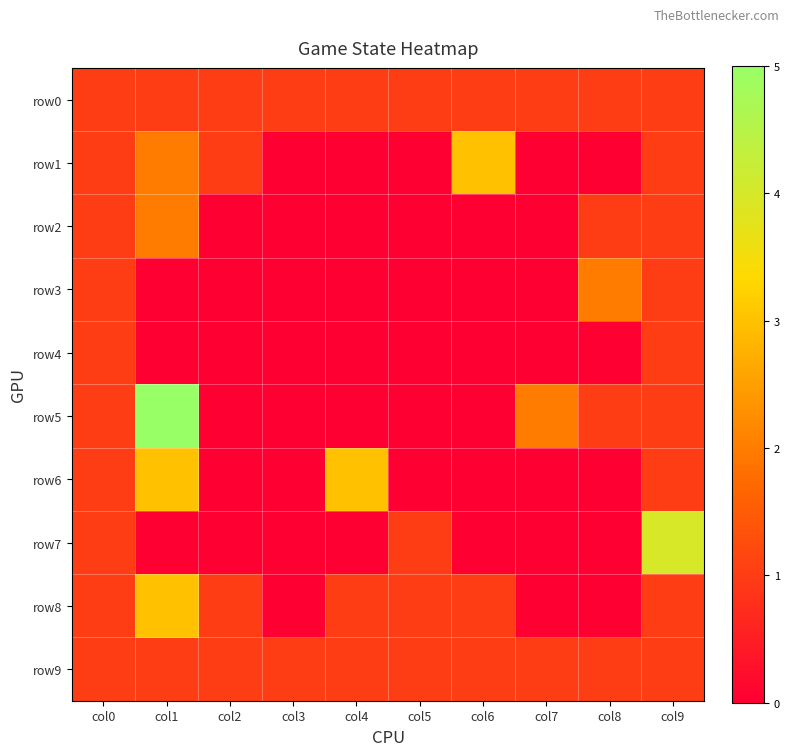

Reading left to right, list all the values displayed in this chart.

row0: col0=1	col1=1	col2=1	col3=1	col4=1	col5=1	col6=1	col7=1	col8=1	col9=1
row1: col0=1	col1=2	col2=1	col3=0	col4=0	col5=0	col6=3	col7=0	col8=0	col9=1
row2: col0=1	col1=2	col2=0	col3=0	col4=0	col5=0	col6=0	col7=0	col8=1	col9=1
row3: col0=1	col1=0	col2=0	col3=0	col4=0	col5=0	col6=0	col7=0	col8=2	col9=1
row4: col0=1	col1=0	col2=0	col3=0	col4=0	col5=0	col6=0	col7=0	col8=0	col9=1
row5: col0=1	col1=5	col2=0	col3=0	col4=0	col5=0	col6=0	col7=2	col8=1	col9=1
row6: col0=1	col1=3	col2=0	col3=0	col4=3	col5=0	col6=0	col7=0	col8=0	col9=1
row7: col0=1	col1=0	col2=0	col3=0	col4=0	col5=1	col6=0	col7=0	col8=0	col9=4
row8: col0=1	col1=3	col2=1	col3=0	col4=1	col5=1	col6=1	col7=0	col8=0	col9=1
row9: col0=1	col1=1	col2=1	col3=1	col4=1	col5=1	col6=1	col7=1	col8=1	col9=1